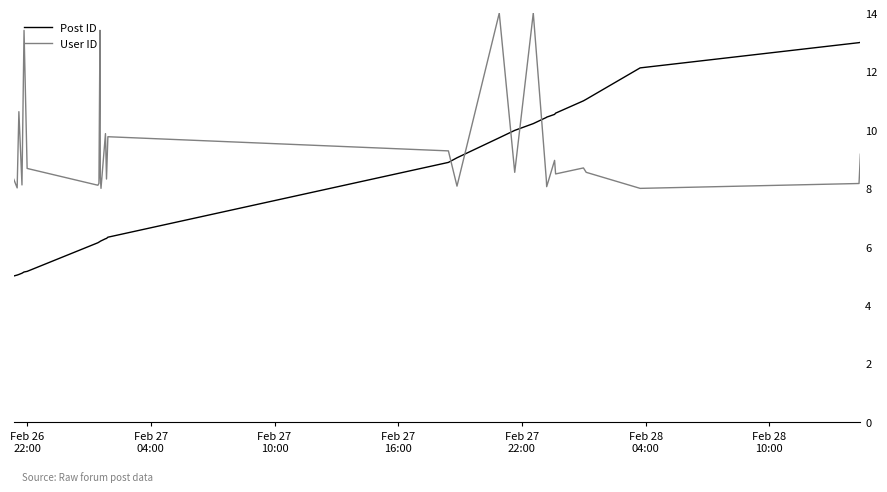

How many series are shown in this chart?

2